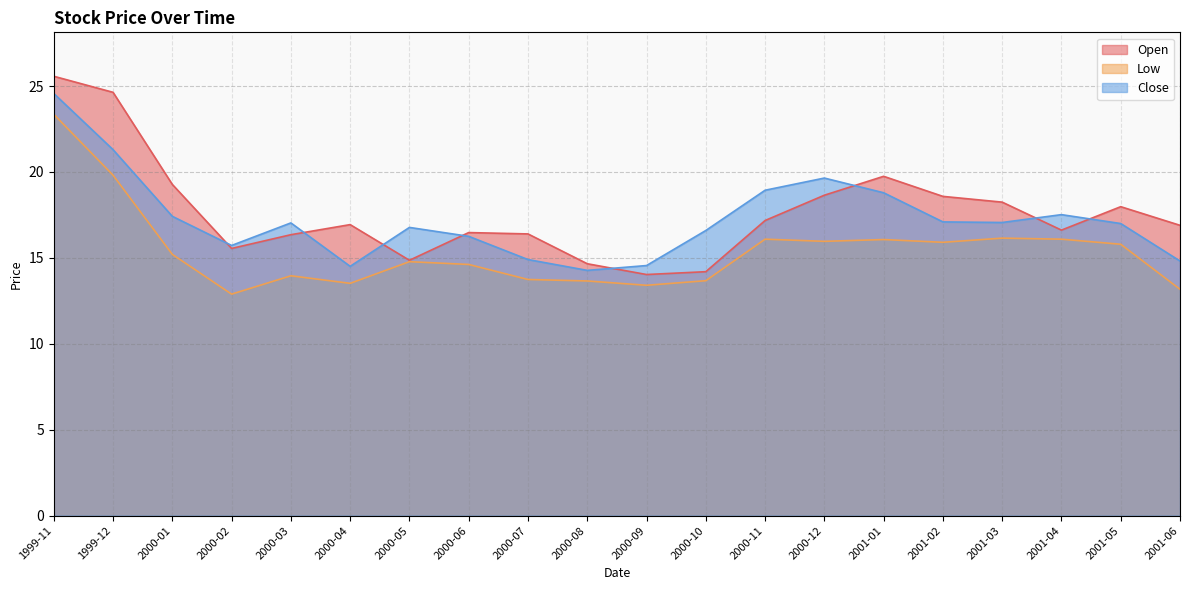

What is the average value of the Open series?

17.6